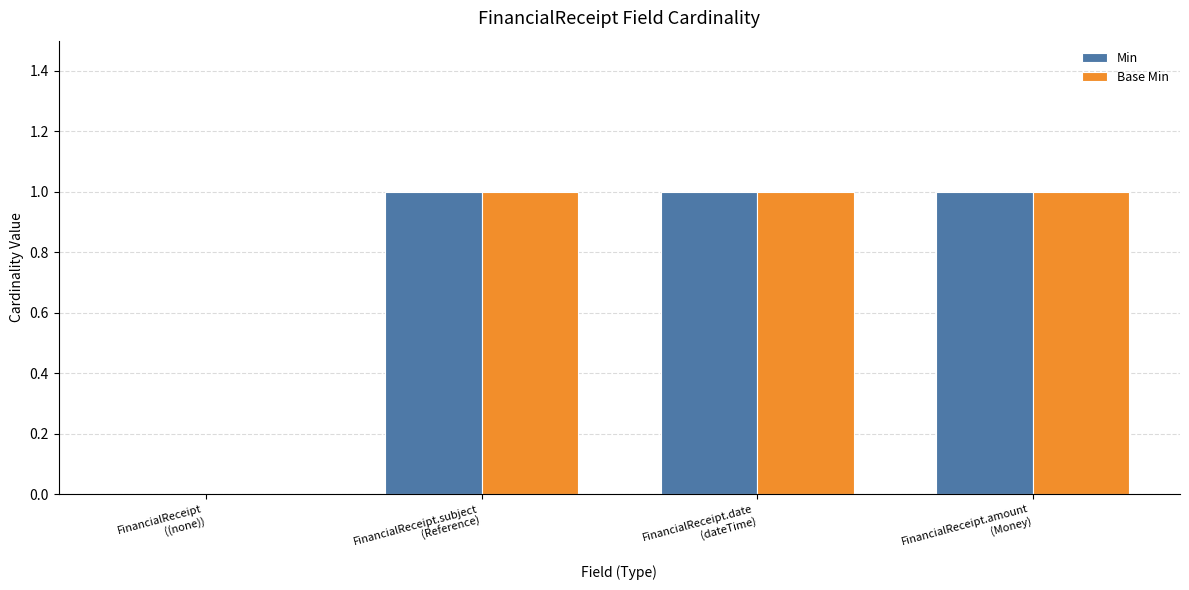

What is the sum of all Base Min values?

3